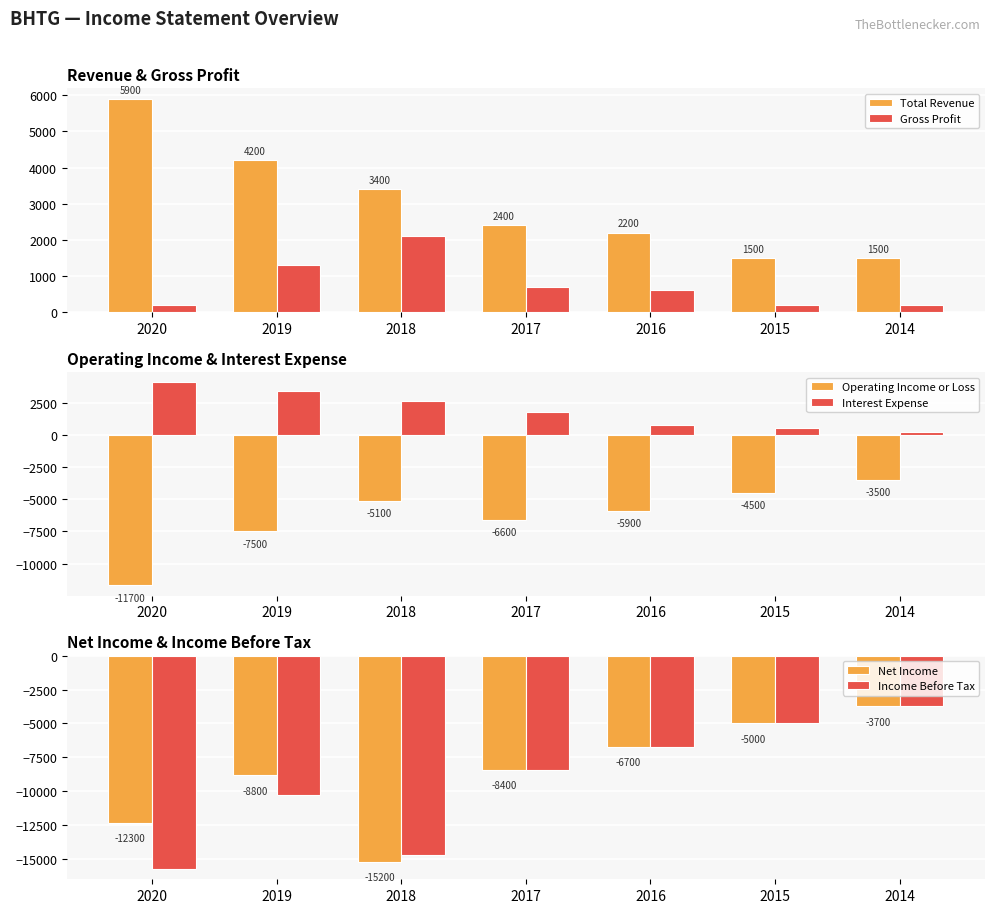

At which category is the sum across all series the highest?

2014